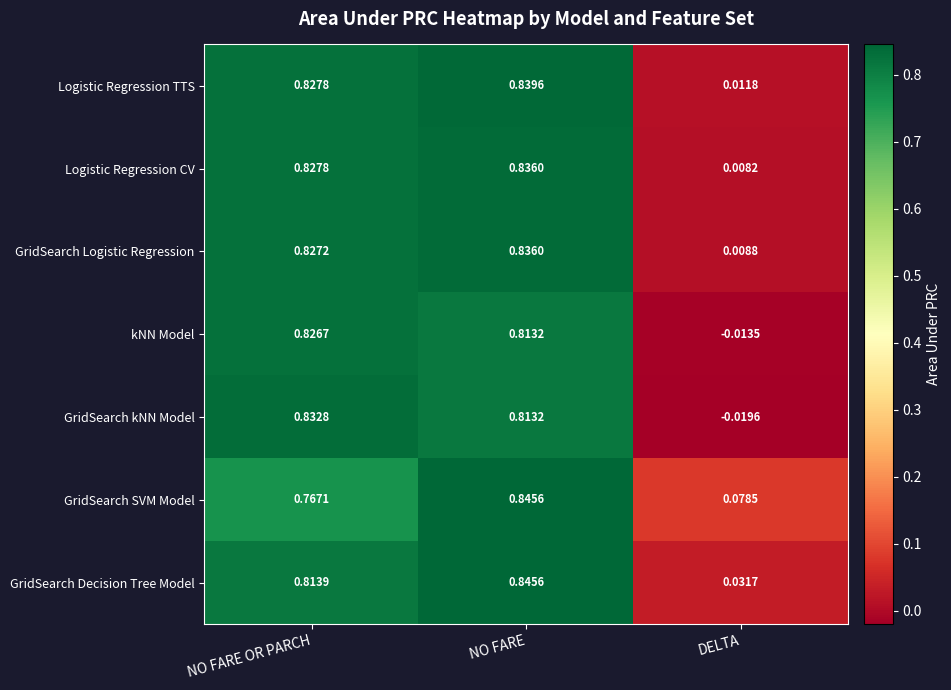

Is the value of GridSearch kNN Model at NO FARE OR PARCH greater than the value of GridSearch SVM Model at DELTA?

Yes